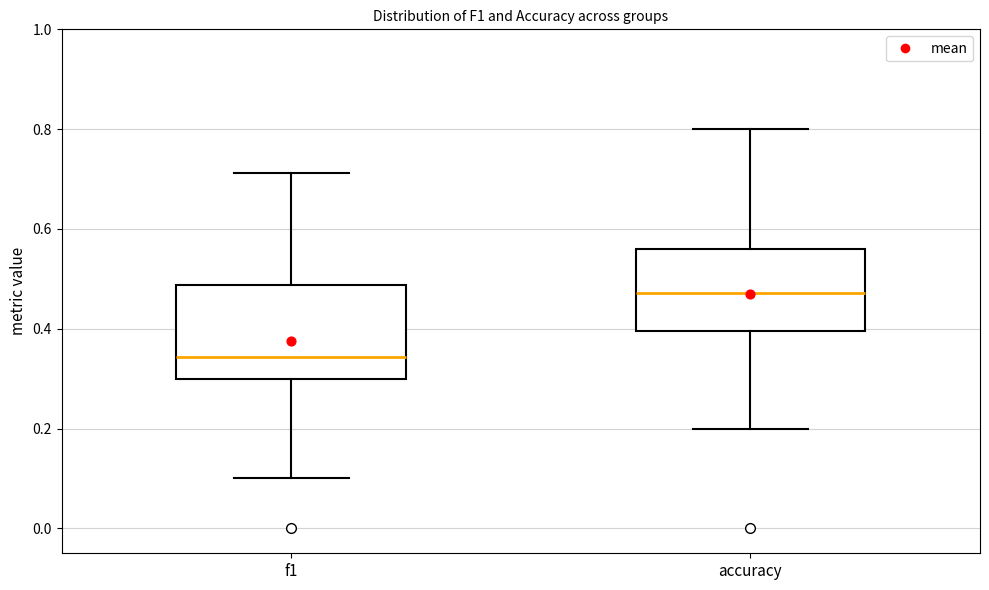

Reading left to right, read every box against the y-axis: the position of its median line, the range the box covers, and the ends of its whiskers. The values are not printed on the chart, so give them approximately, as read against the axis.

f1: median 0.34, box 0.30 to 0.48, whiskers 0.10 to 0.72
accuracy: median 0.48, box 0.40 to 0.56, whiskers 0.20 to 0.80